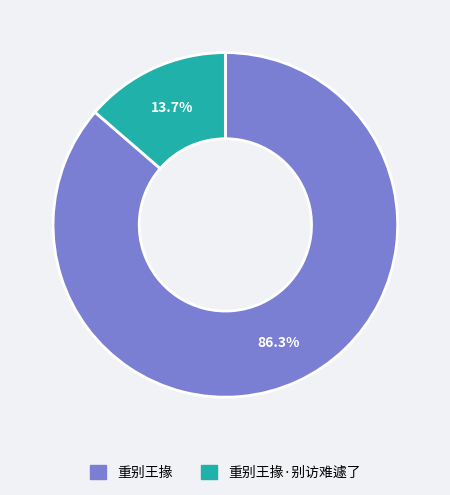

Does any single category account for the majority?

Yes